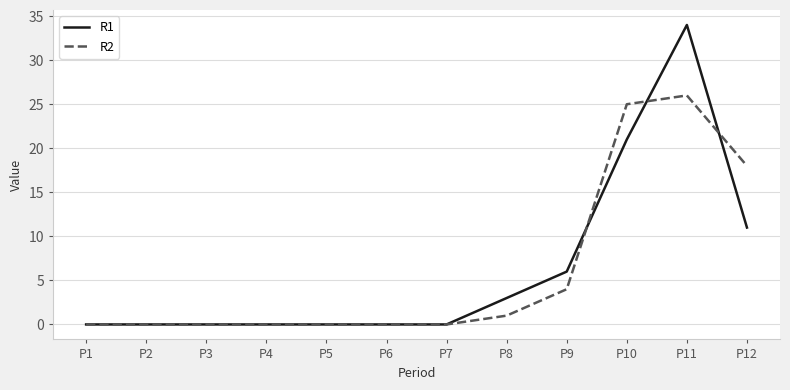

Which series changed the most between P3 and P12?

R2